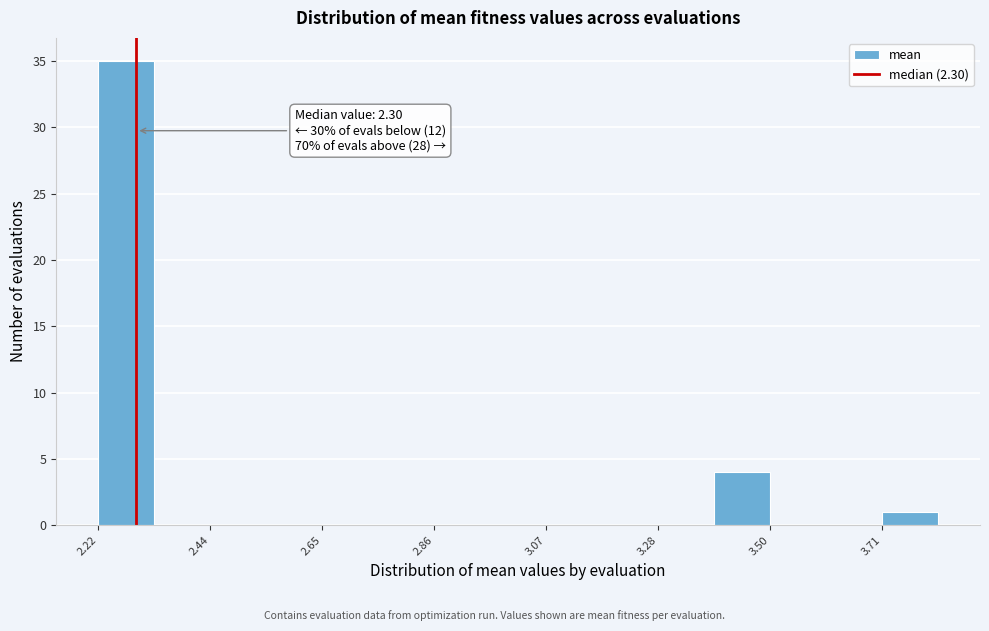

Read against the x-axis, roughly where is the centre of the tallest bar?

2.30